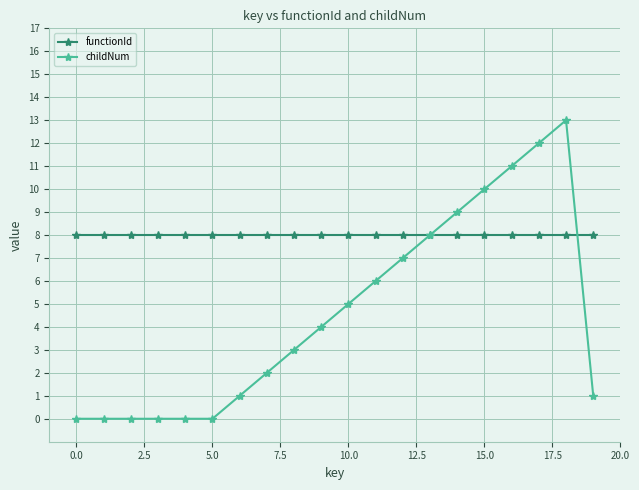

Rank the series by their maximum value, from lowest to highest.

functionId, childNum